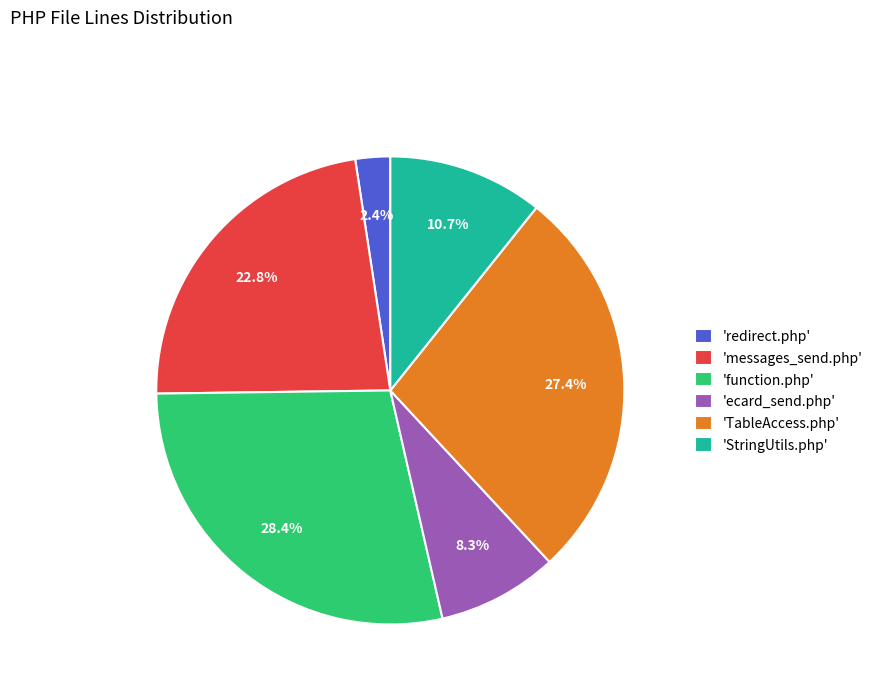

Which has a higher value, 'function.php' or 'redirect.php'?

'function.php'